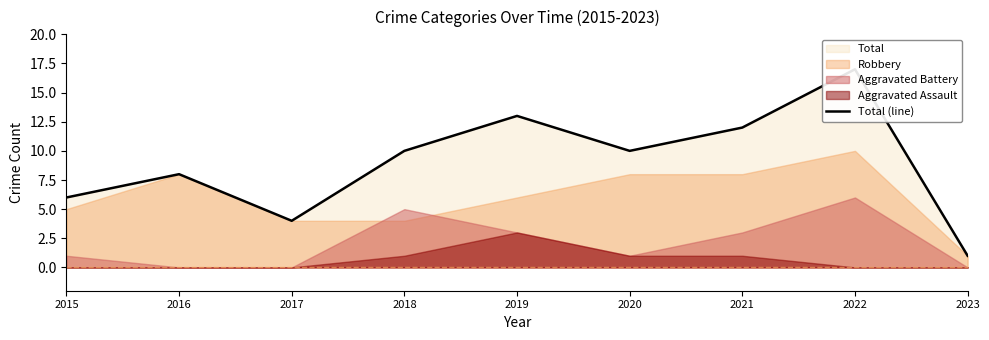

How many lines are shown in the chart?

1